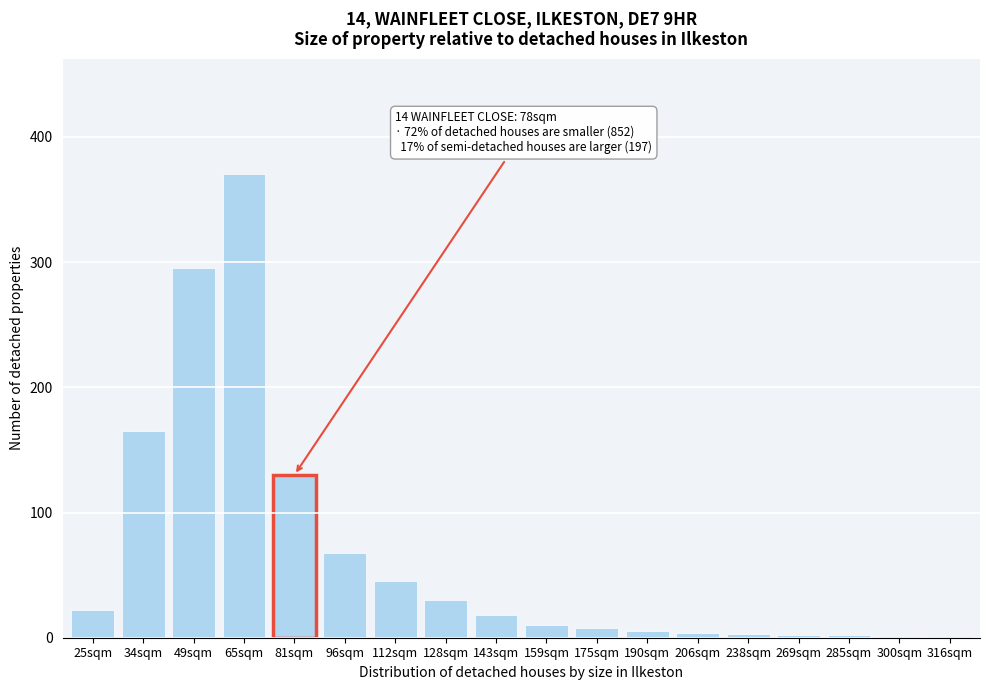

Where is the data nearest to the value 185?

34sqm